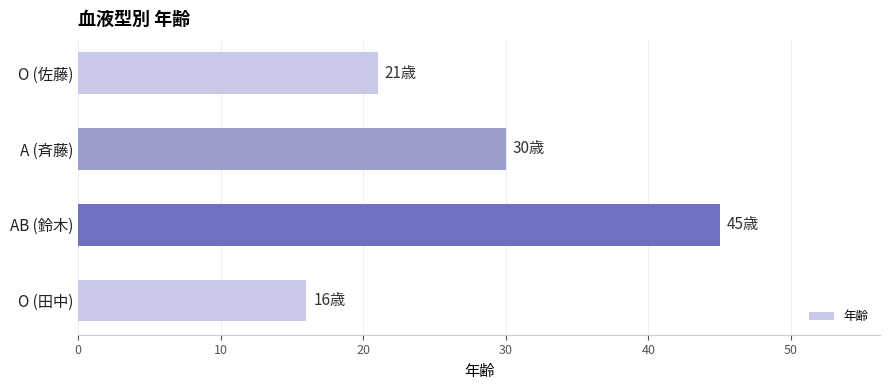

Reading bottom to top, list all the values displayed in this chart.

O (田中)=16	AB (鈴木)=45	A (斉藤)=30	O (佐藤)=21